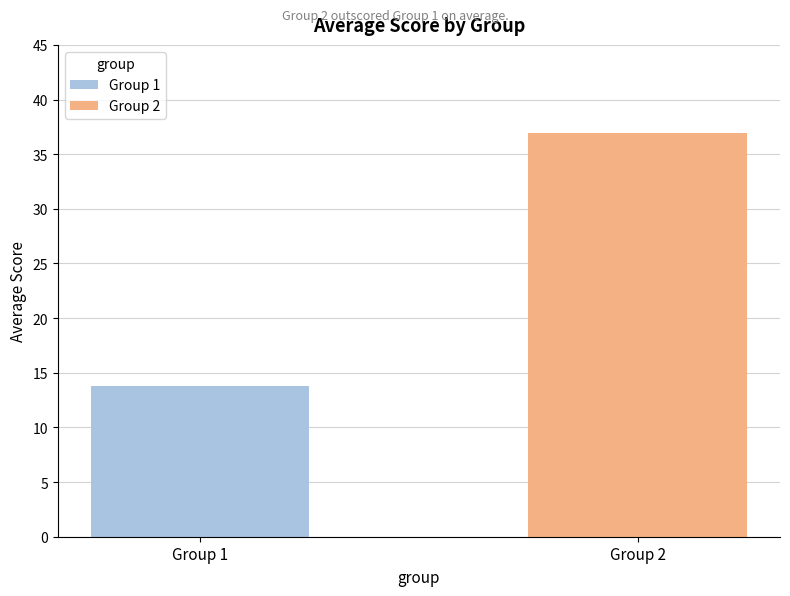

What value does the data have at Group 2?

37.0